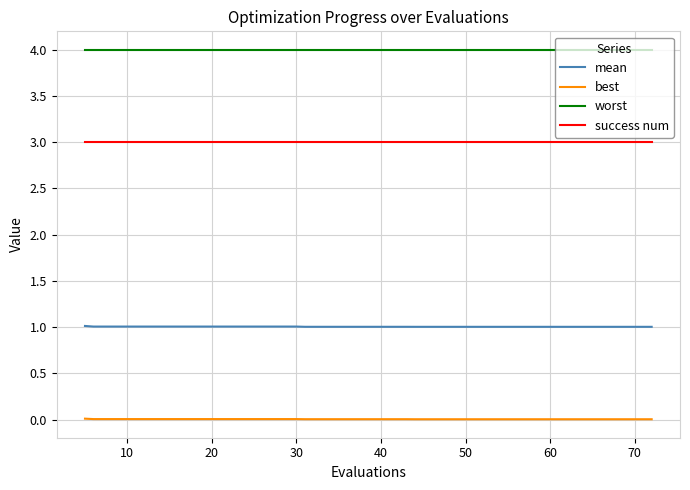

List the series in order of their overall mean, highest first.

worst, success num, mean, best